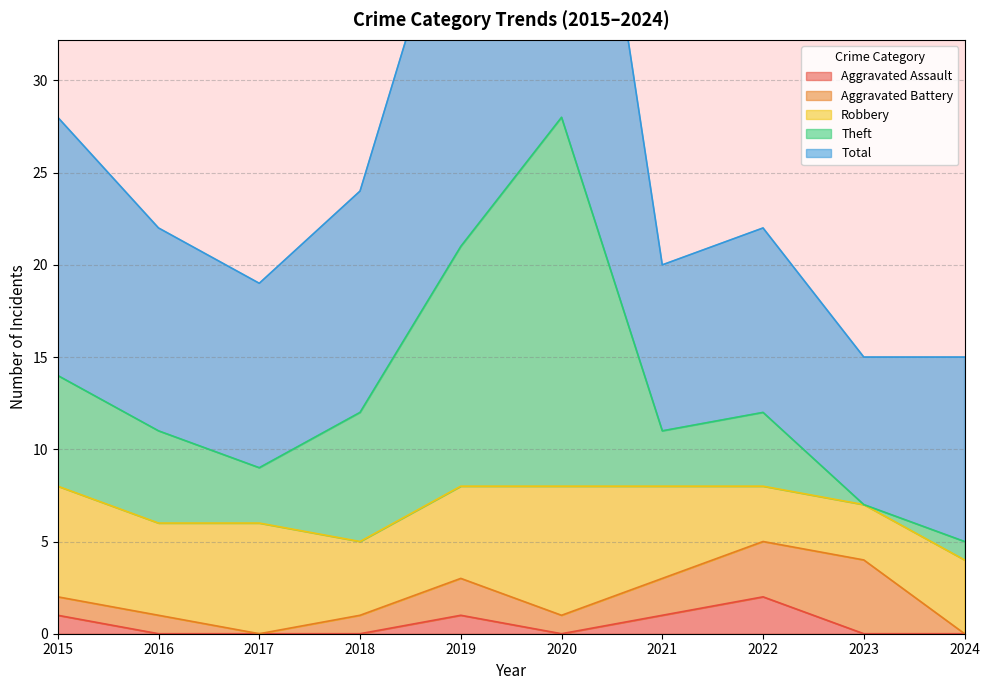

How many interior local peaks does the Robbery series have?

2